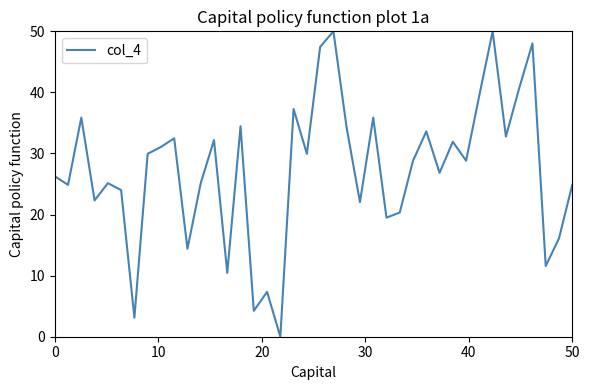

What is the greatest value displayed?

50.0